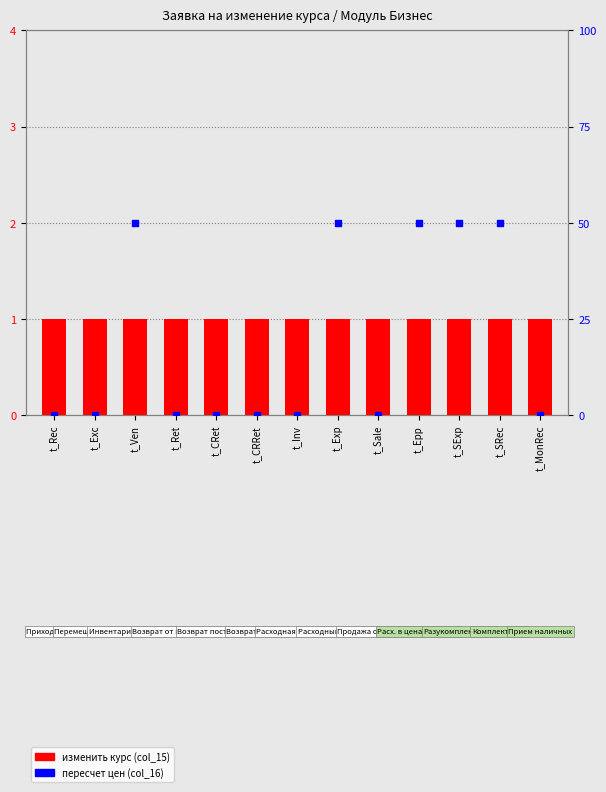

At which category is the sum across all series the highest?

t_Ven